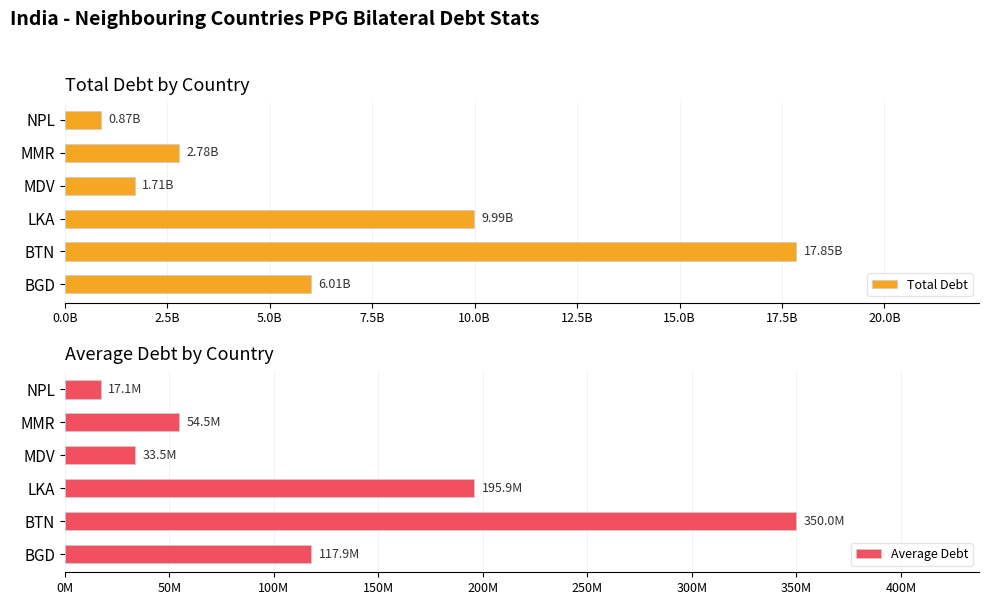

The value of Average Debt at NPL is 29556206.3. True or false?

False